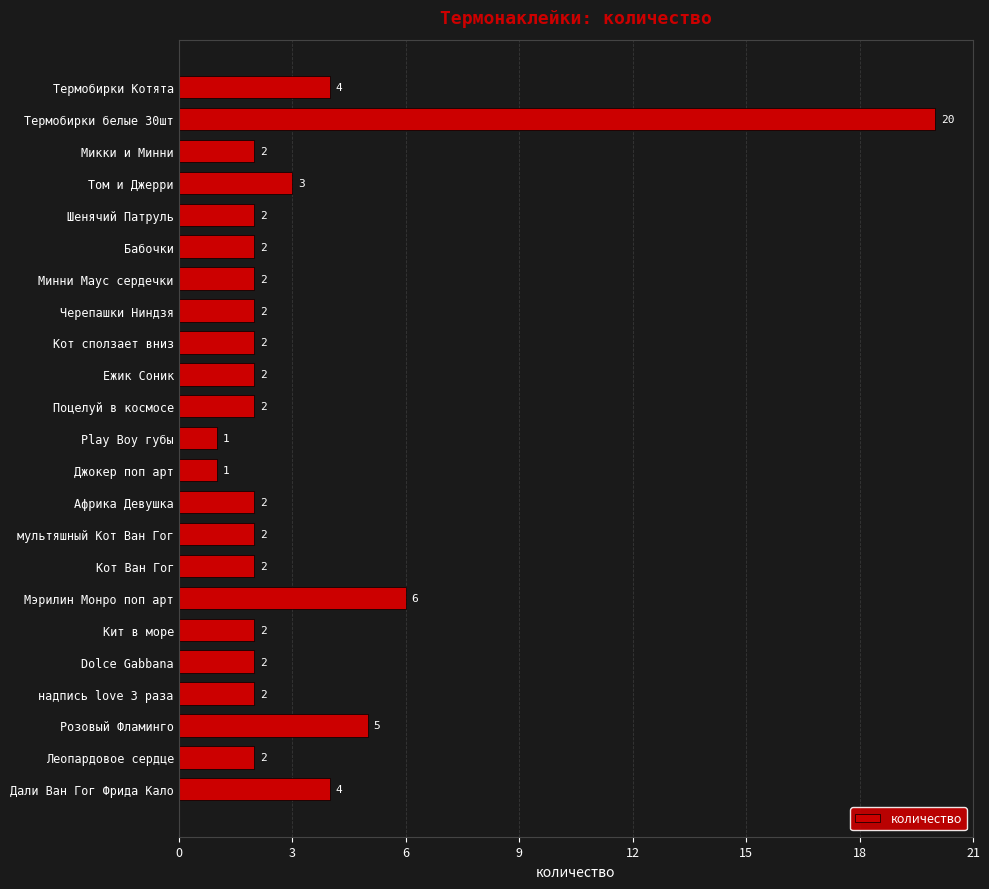

Is it true that the value at Минни Маус сердечки is 2?

True